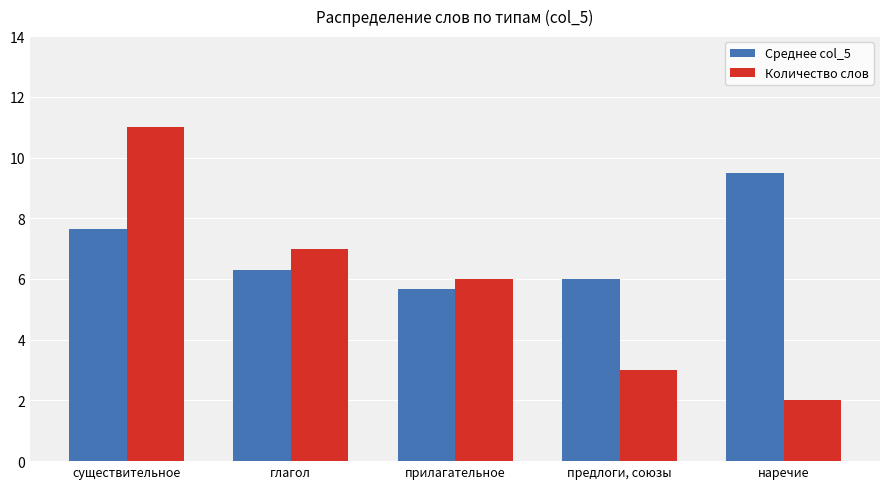

Is the value of Количество слов at глагол greater than the value of Среднее col_5 at наречие?

No